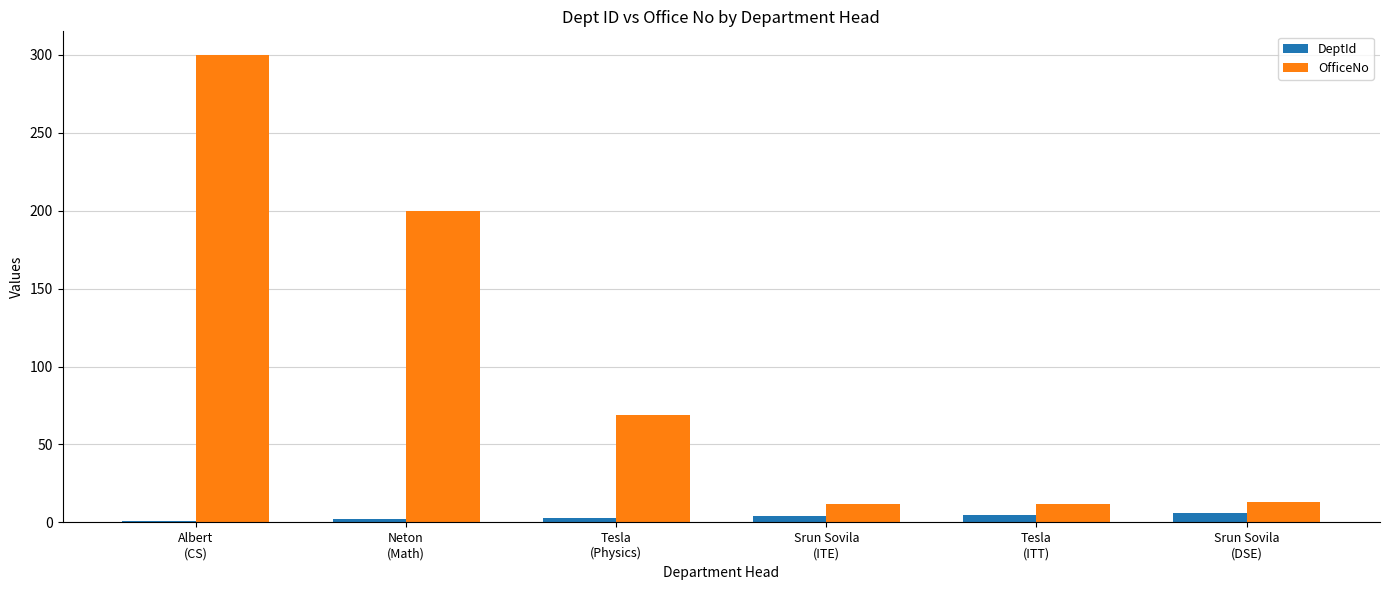

At which category is the sum across all series the highest?

Albert
(CS)